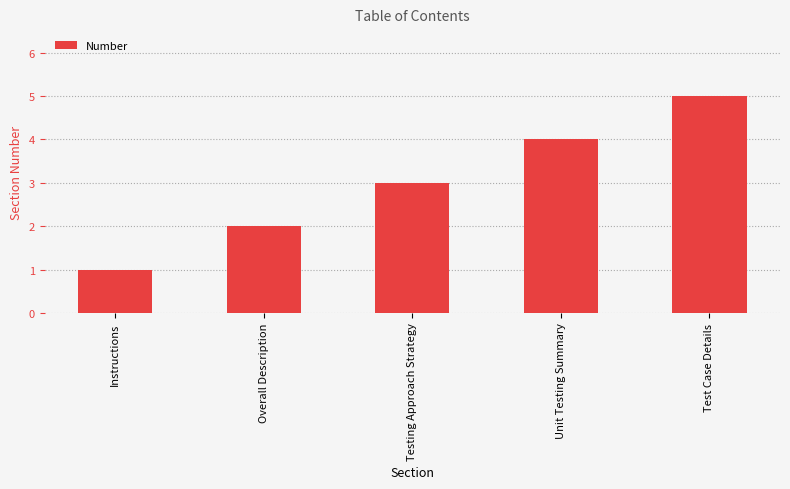

Reading left to right, transcribe all the data shown in this chart.

1	2	3	4	5